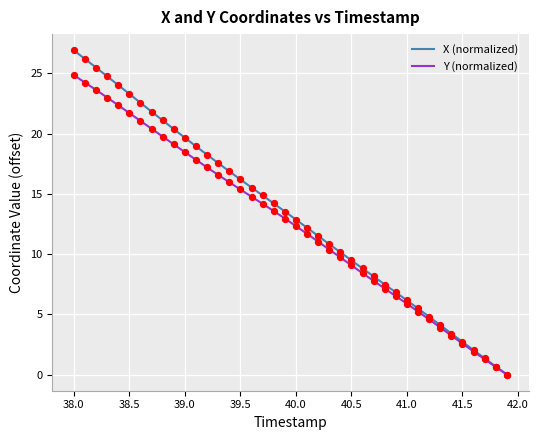

Rank the series by their maximum value, from lowest to highest.

Y (normalized), X (normalized)